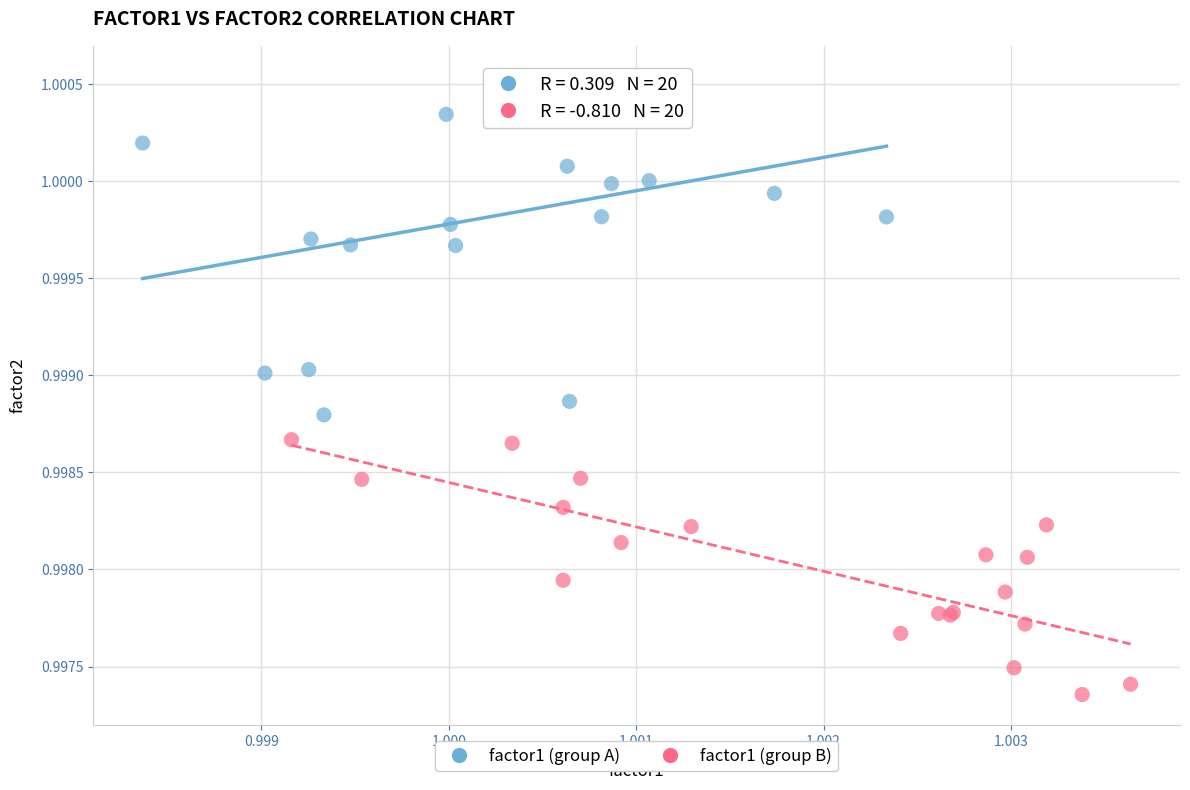

Which series contains the highest Y value?

factor1 (group A)